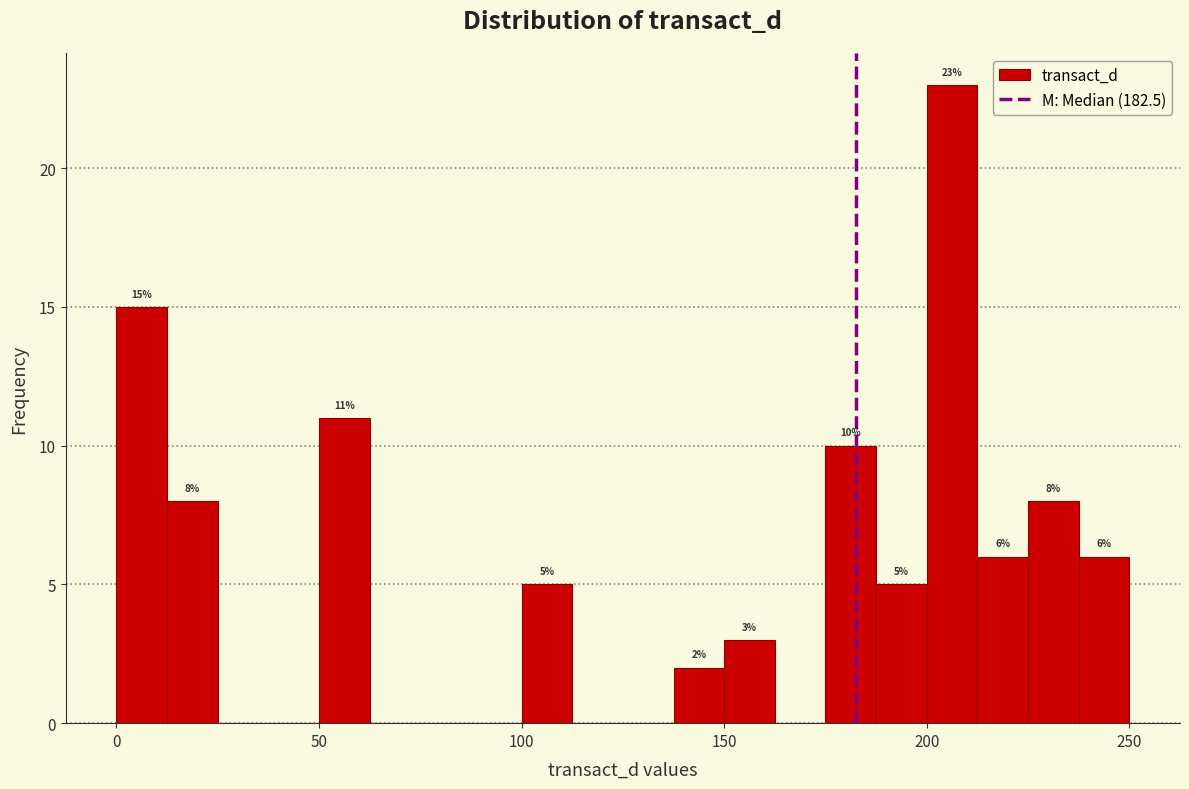

Around what value on the x-axis is the tallest bar? Give the approximate position of its centre, as read against the axis.

205